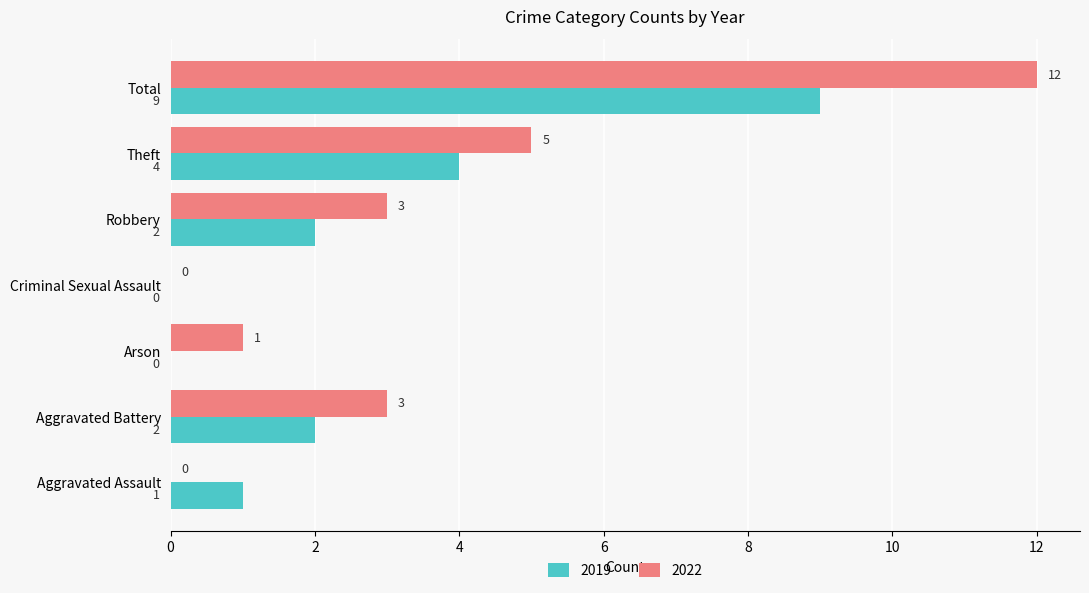

What is the sum of the 2022 values at Theft and Arson?

6